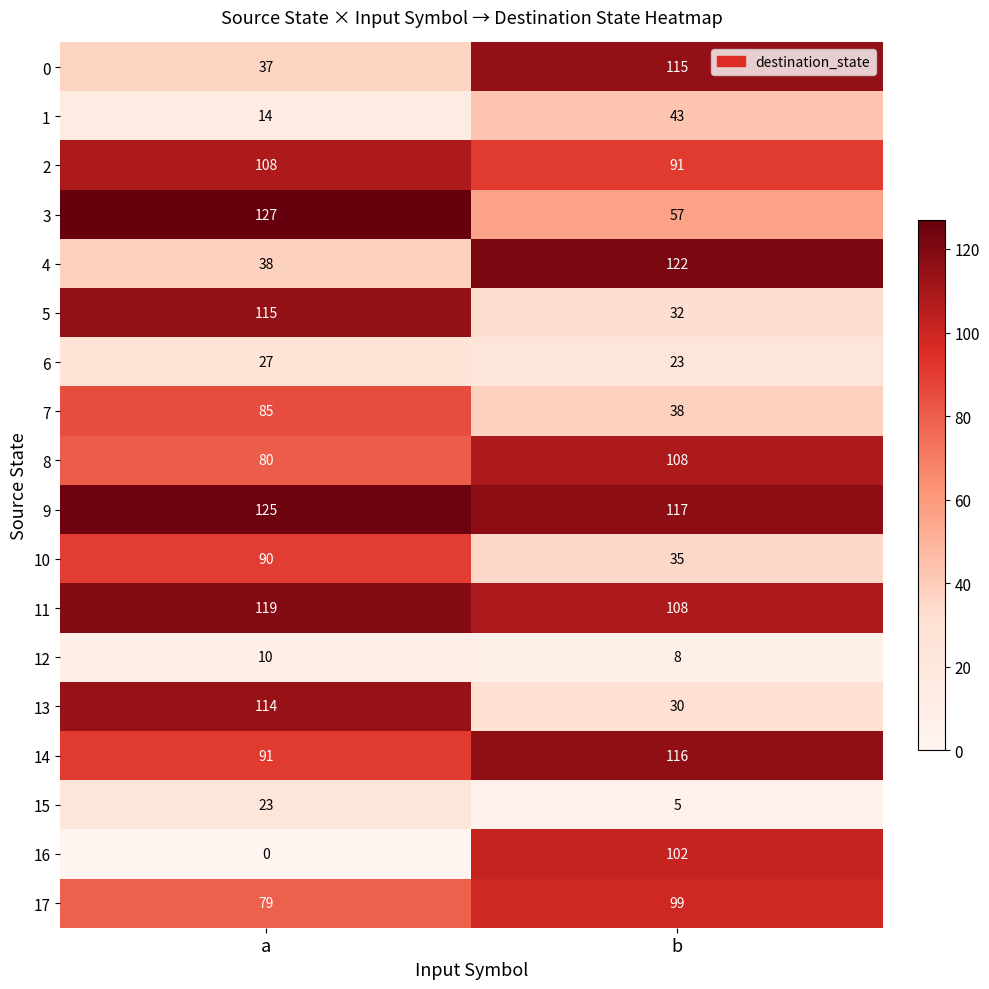

At which category does the chart reach its peak across all series?

a